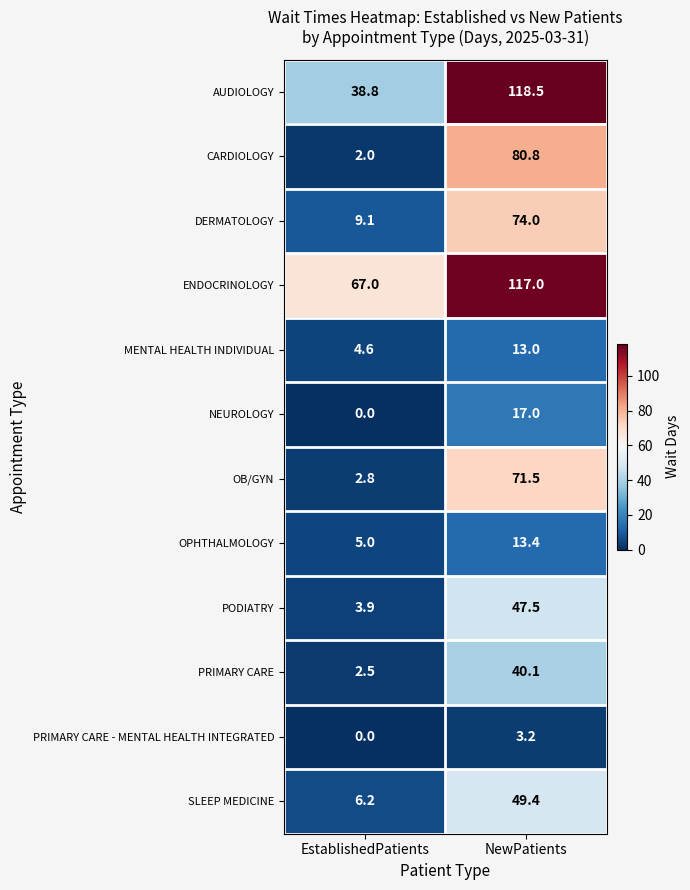

Where is OPHTHALMOLOGY nearest to the value 9?

EstablishedPatients